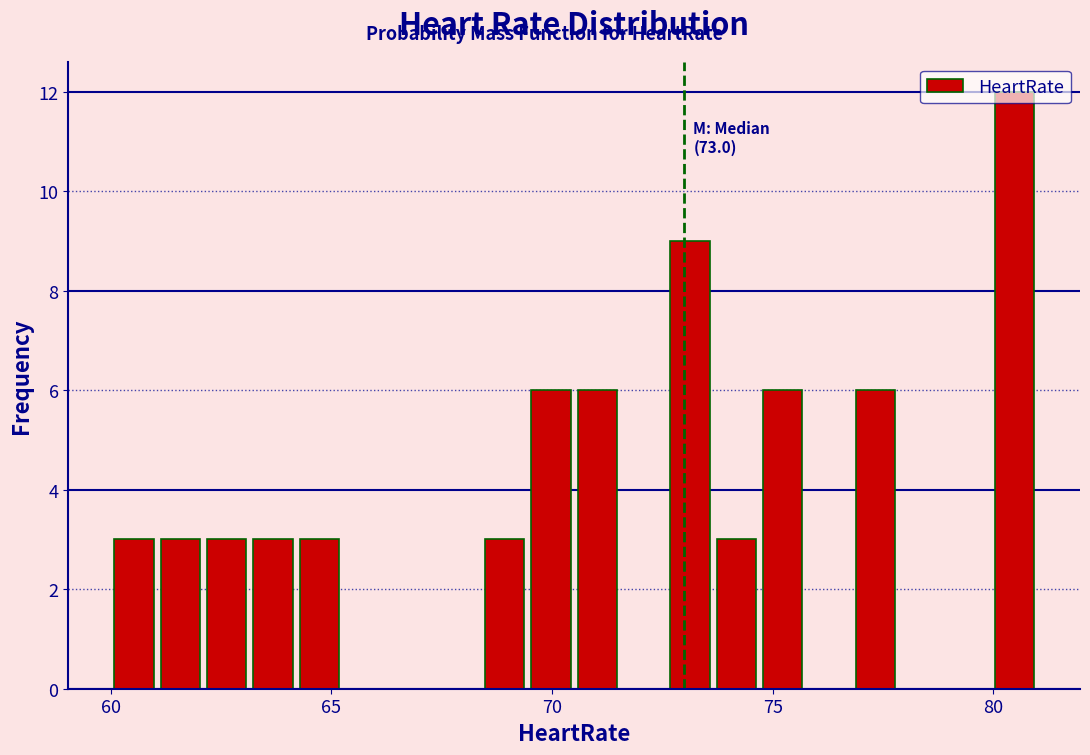

Read against the x-axis, roughly where is the centre of the tallest bar?

80.5